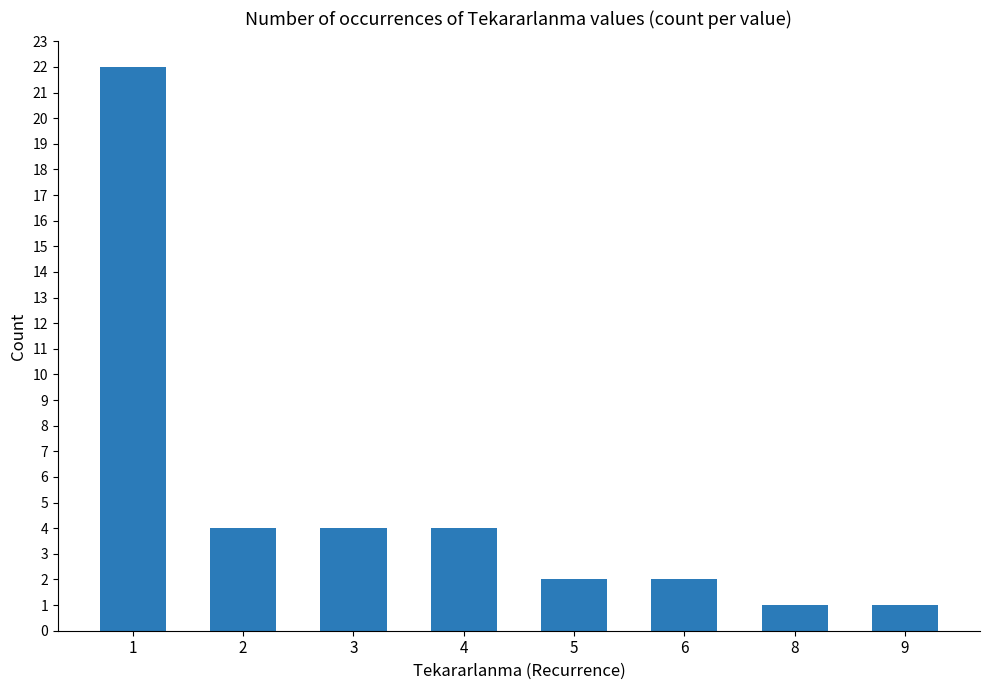

The value at 4 is 4. True or false?

True